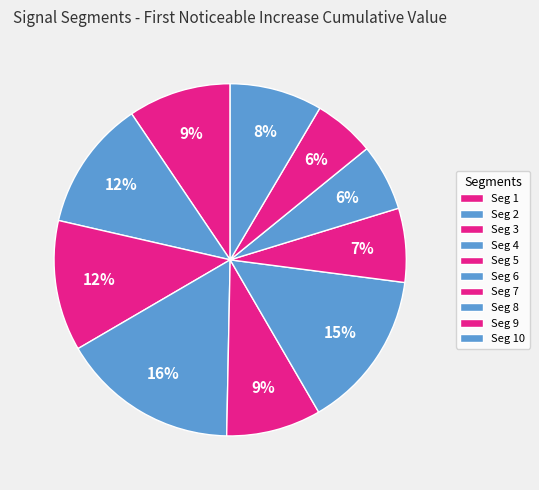

Which category has the smallest portion of the pie?

signal segment 9